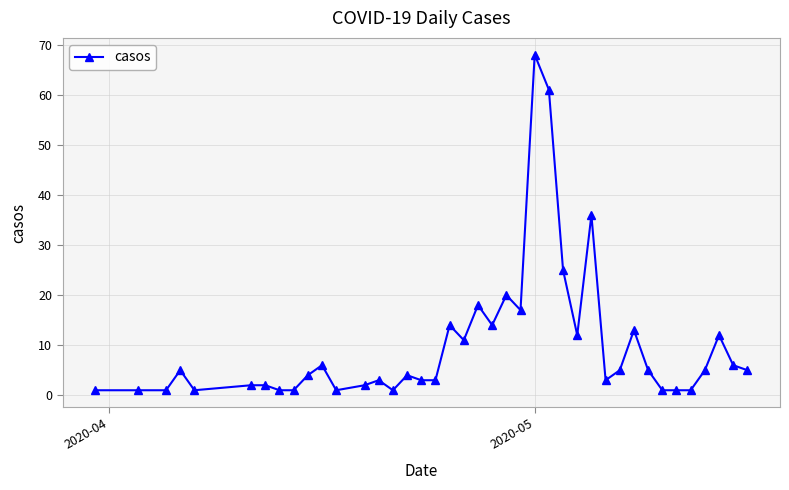

What is the value of the 16th point from the left?

4